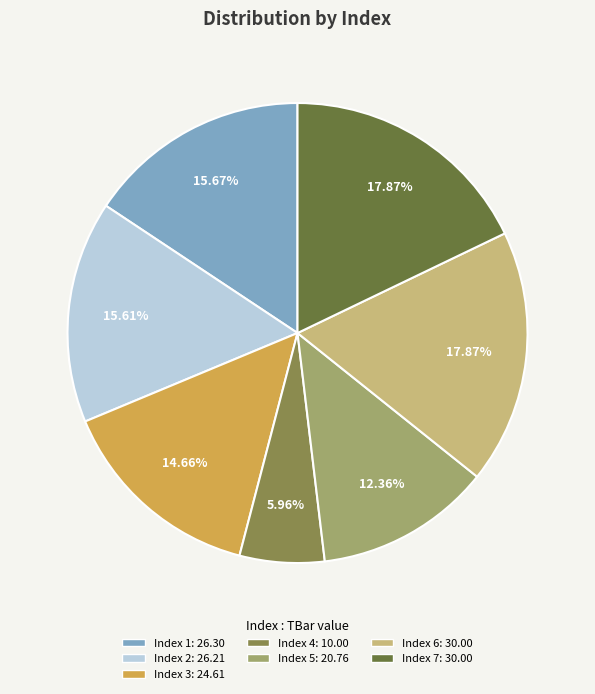

Is there a majority slice in this chart?

No